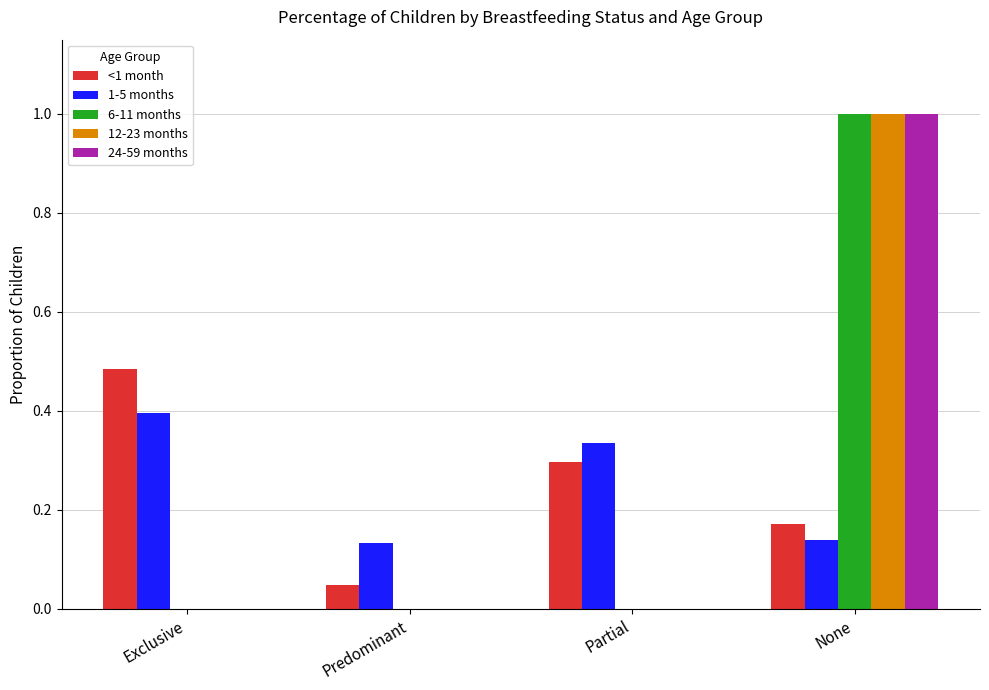

The 6-11 months series shows 0.4 at Predominant. True or false?

False